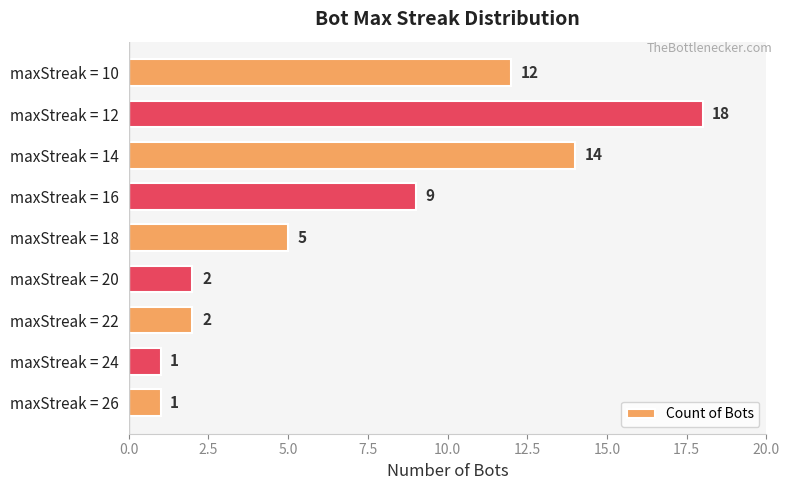

What is the difference between the maximum and minimum values?

17